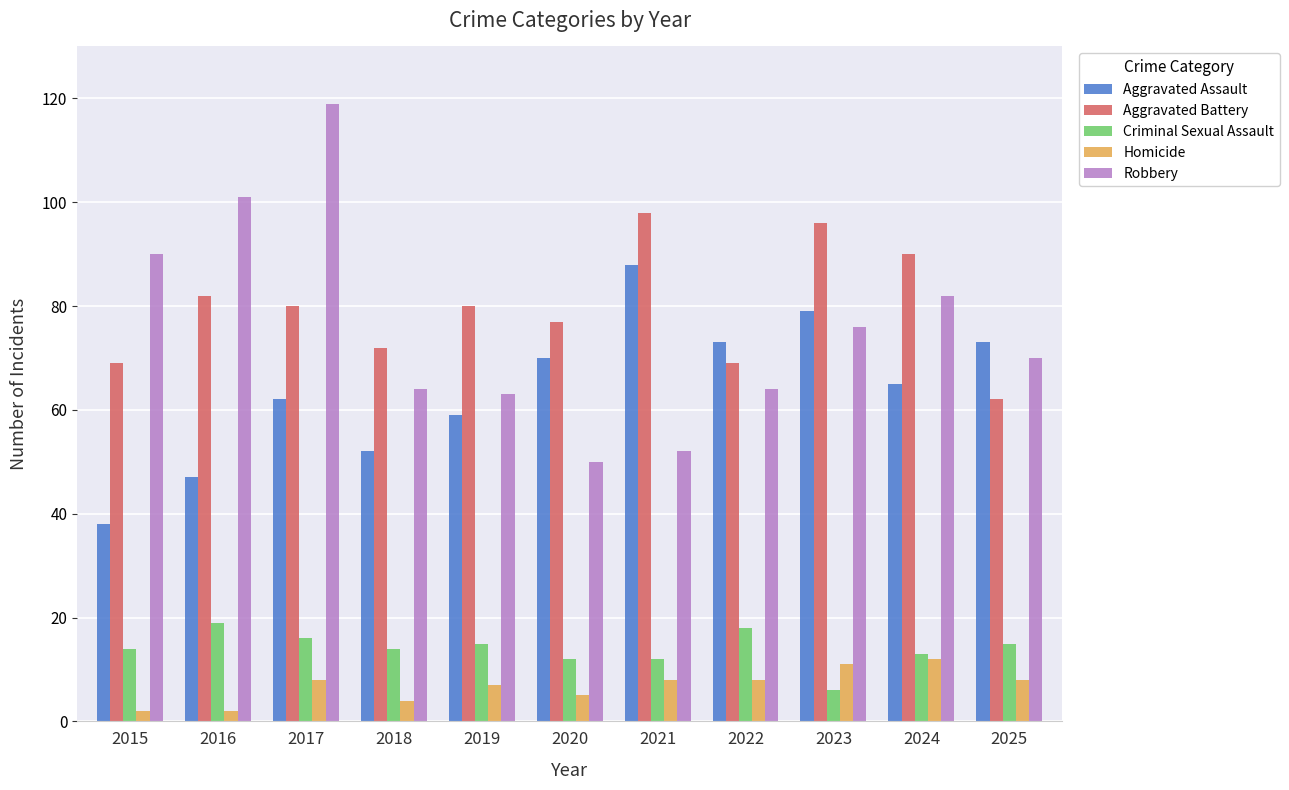

Is the value of Criminal Sexual Assault at 2021 greater than the value of Aggravated Assault at 2018?

No